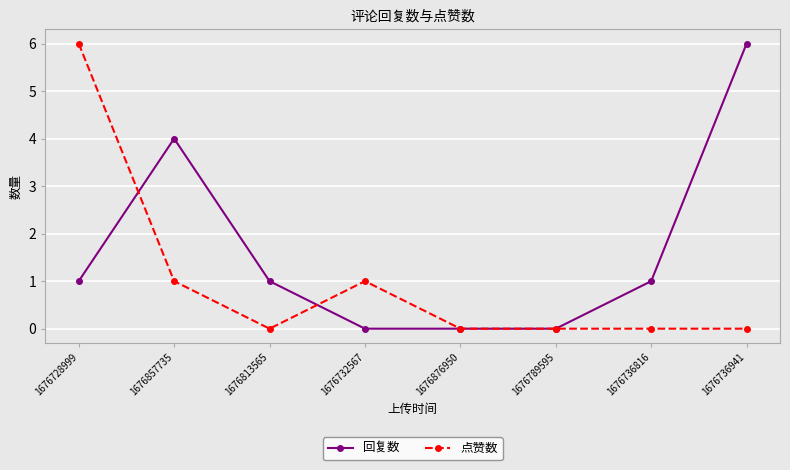

True or false: 点赞数 has a value of 1 at 1676857735.

True